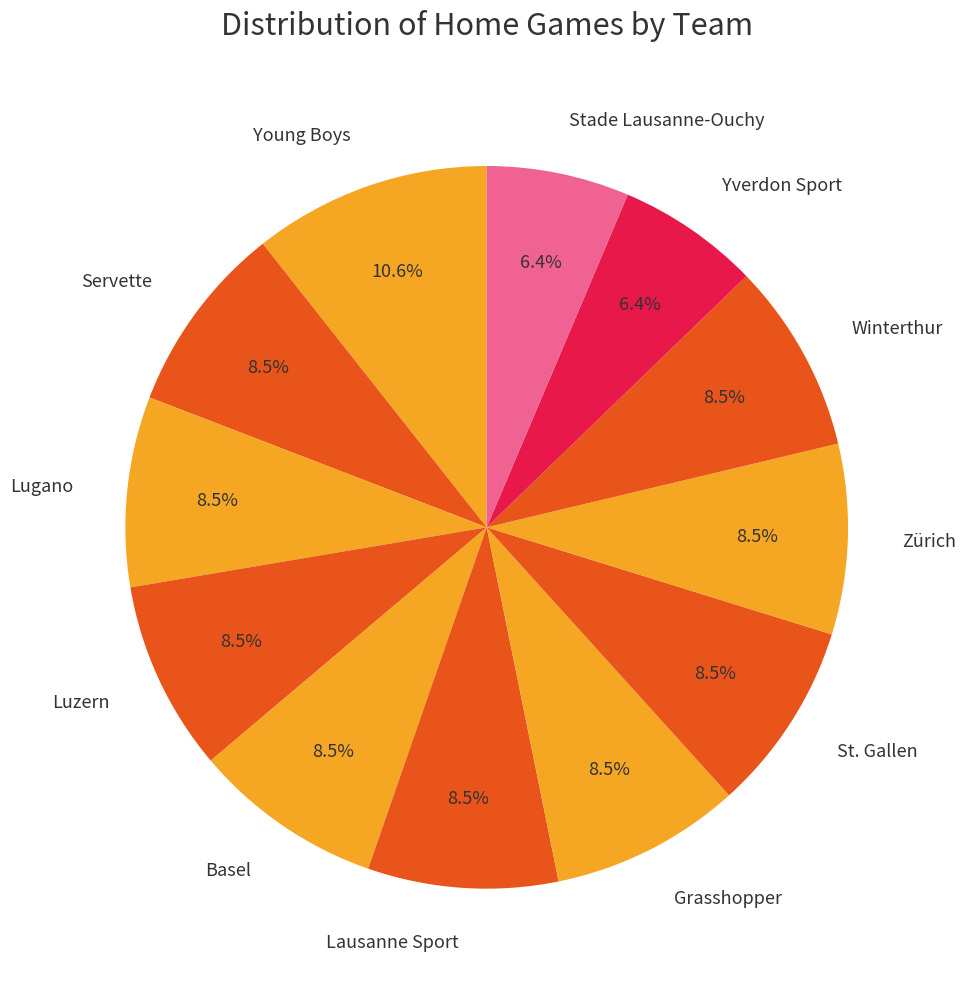

Which category has the biggest portion of the pie?

Young Boys